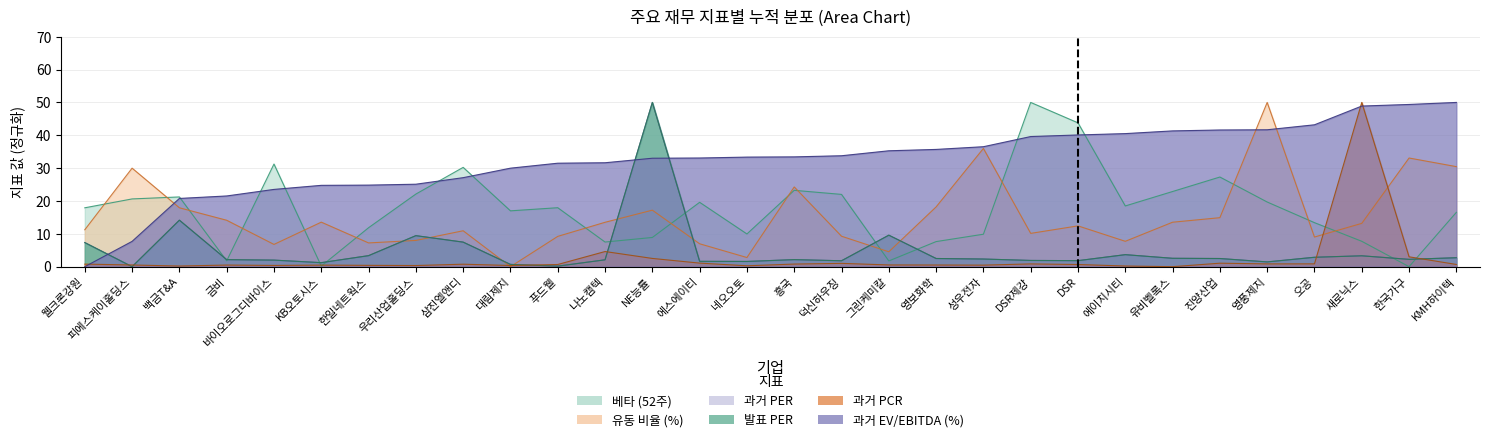

Which series has the largest total across all categories?

과거 EV/EBITDA (%)